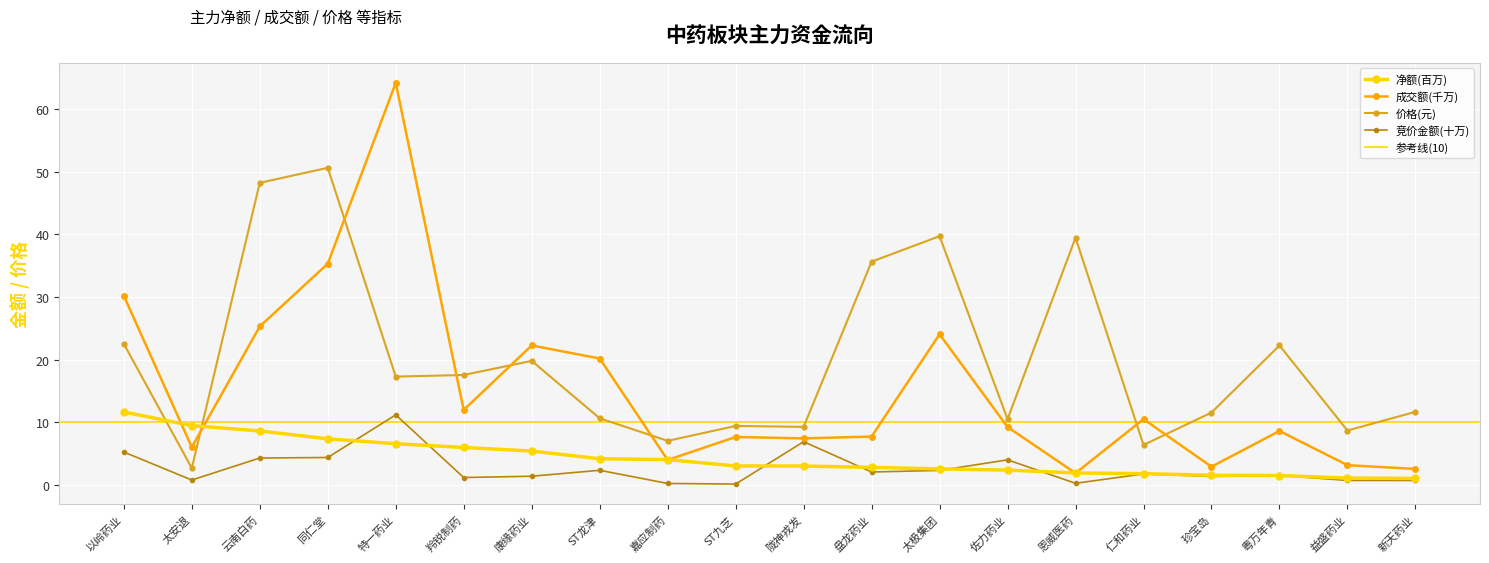

Which series has the largest total across all categories?

价格